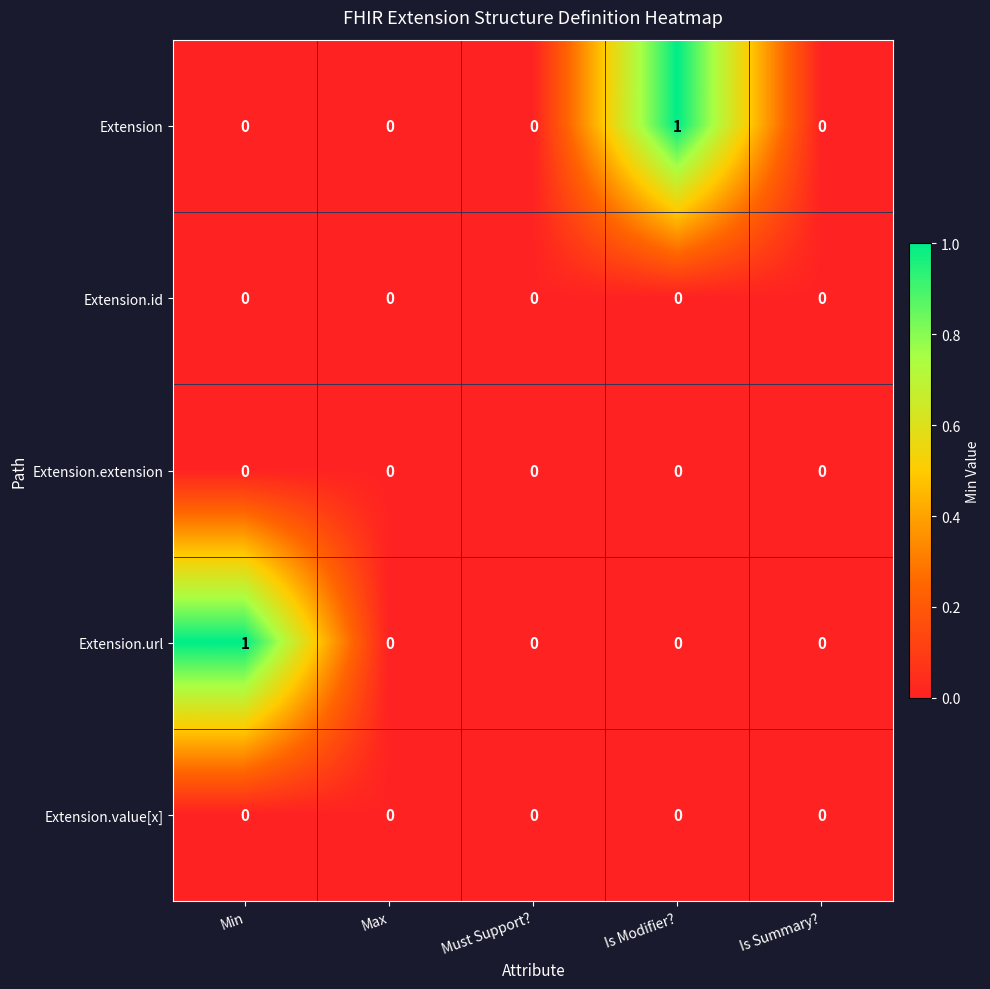

The value of Extension at Min is -1. True or false?

False